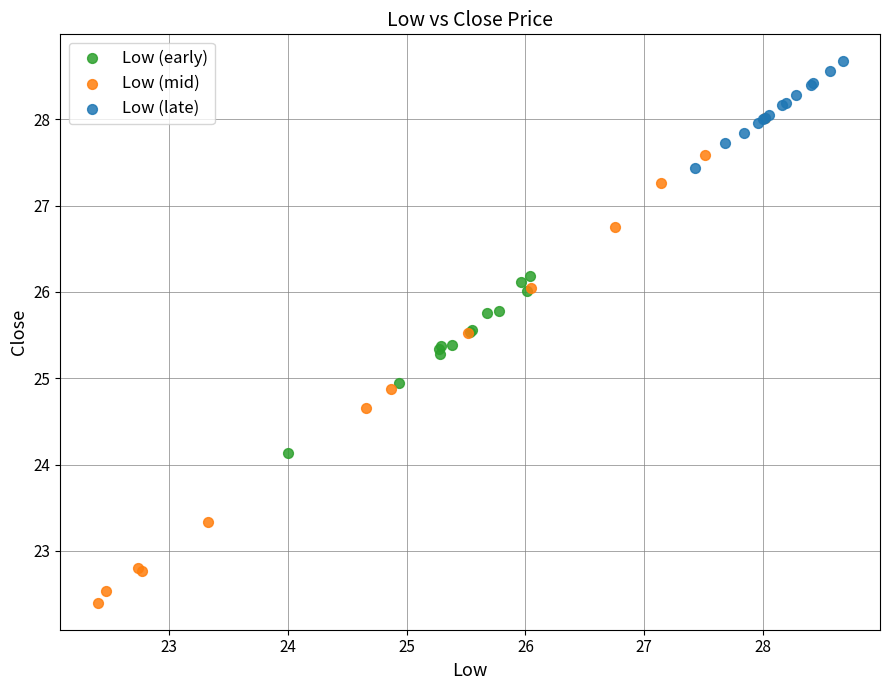

Which series has the widest spread of Y values?

Low (mid)